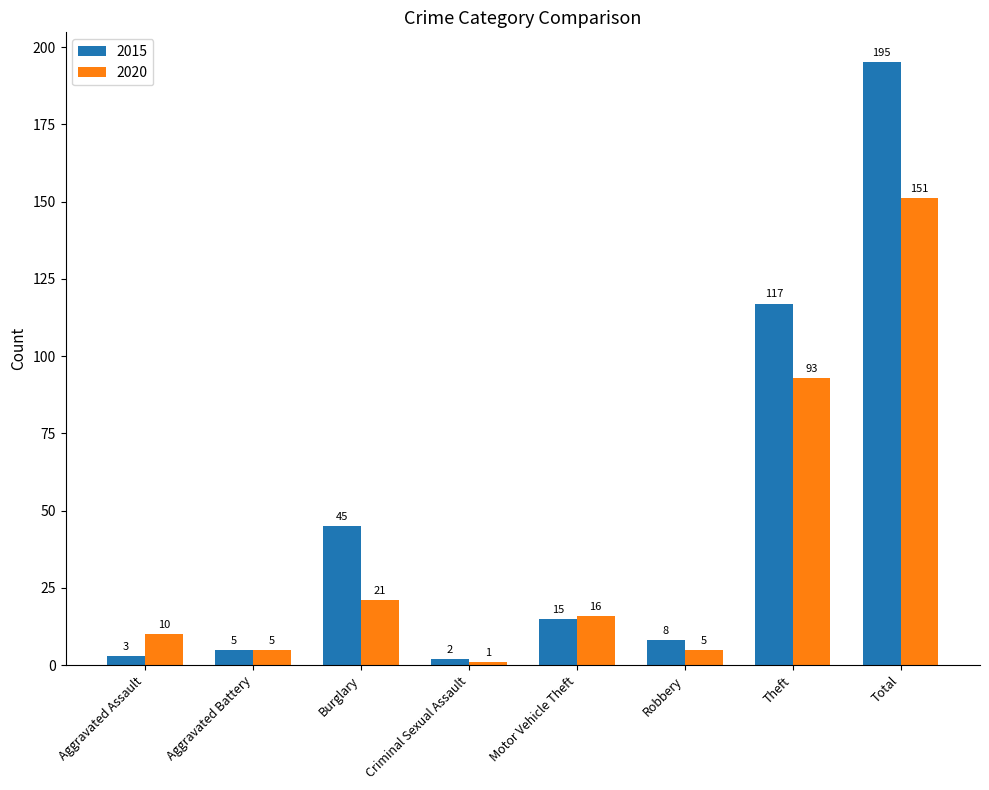

List the series in order of their peak value, highest first.

2015, 2020